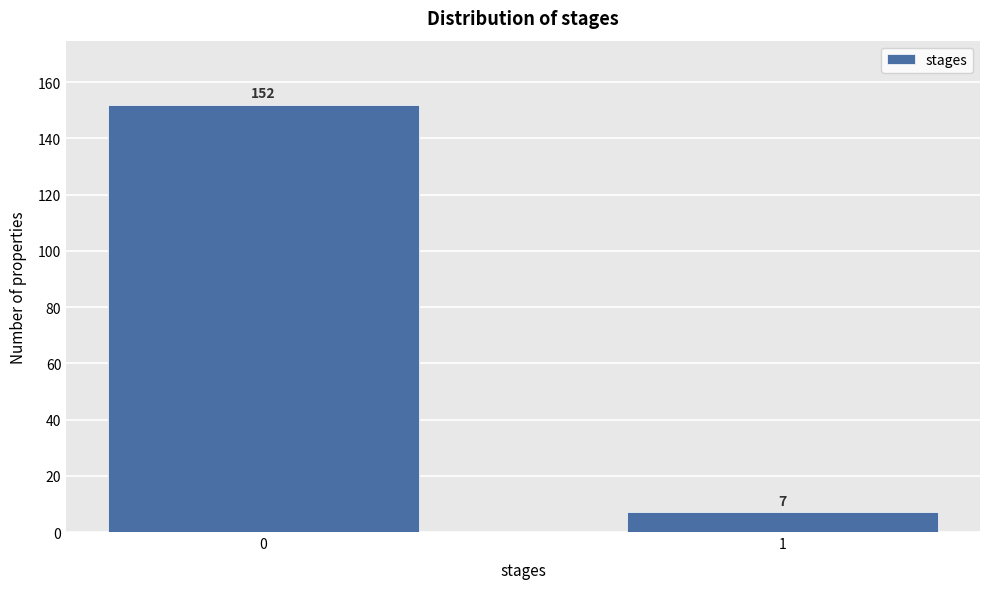

Reading right to left, what are all the values shown in this chart?

1=7	0=152